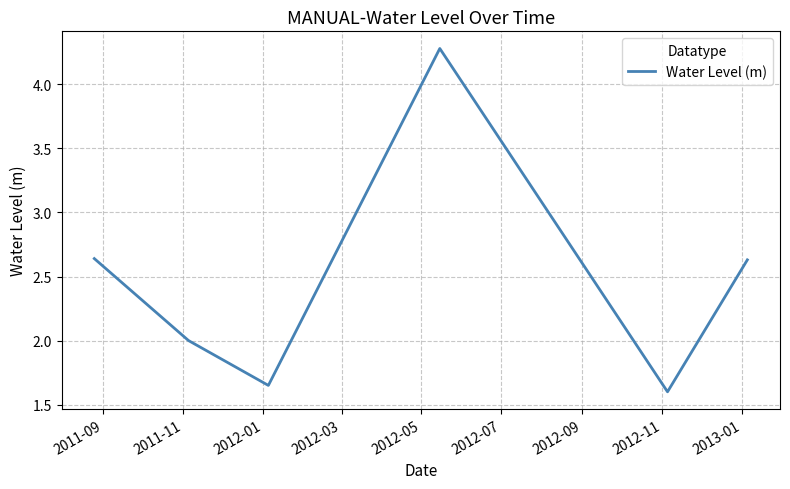

What is the greatest value displayed?

4.3